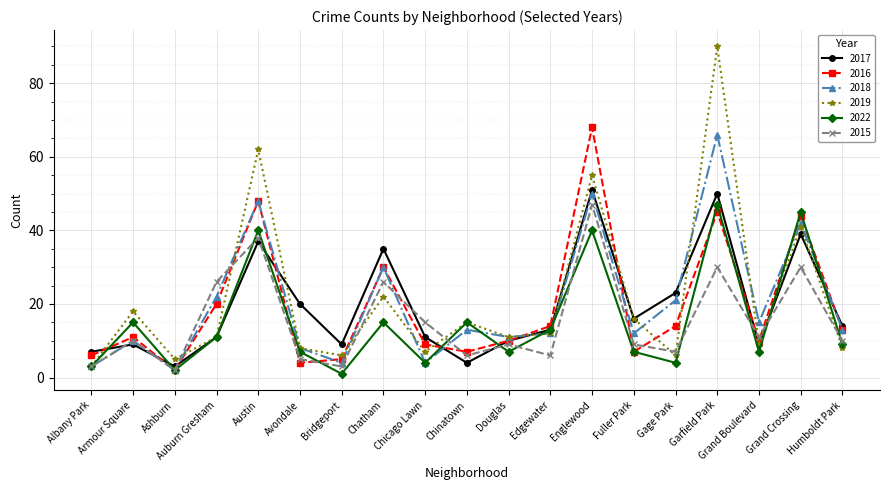

Which series has the largest total across all categories?

2019